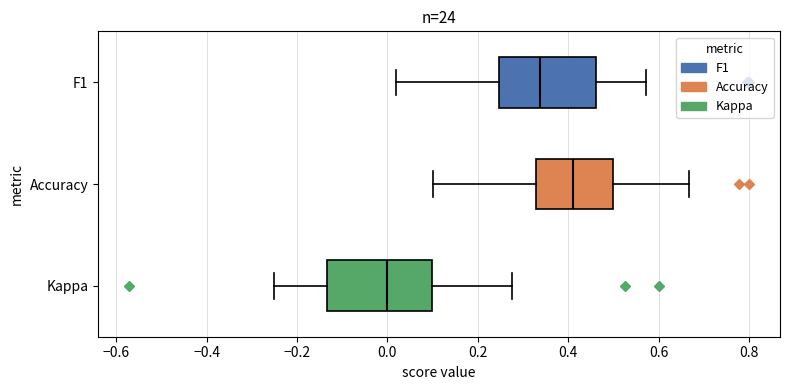

Which box's median line is the furthest to the right?

Accuracy